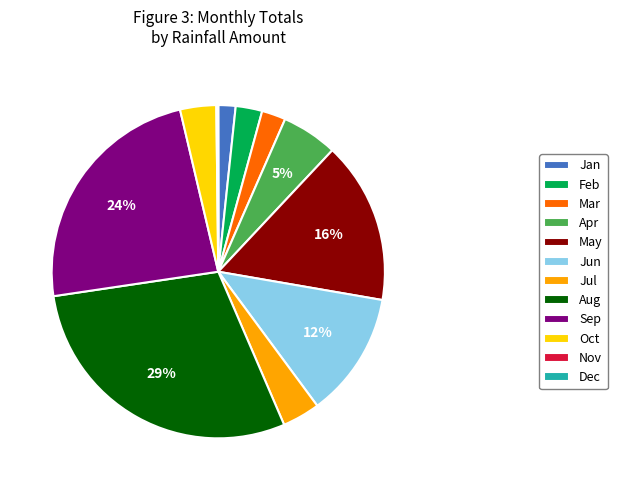

To the nearest percent, what percentage of the pie is May?

16%